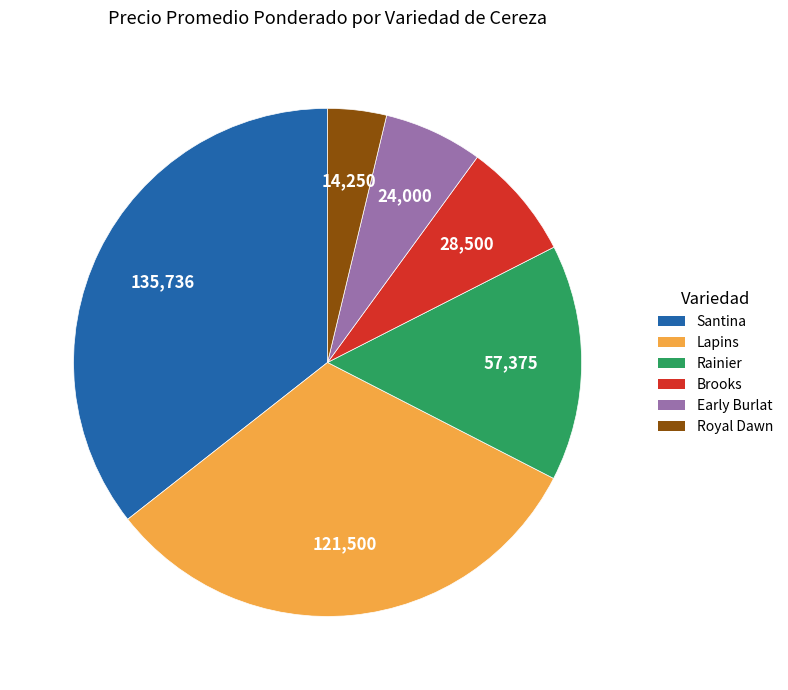

Is there any slice that represents more than half of the pie?

No